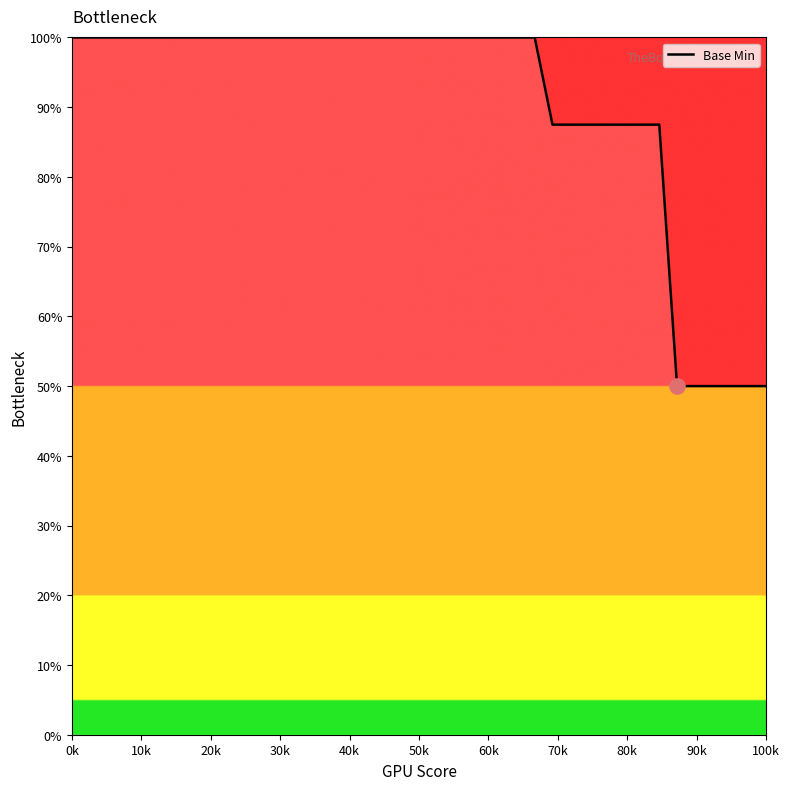

What is the difference between the maximum and minimum values?

50.0